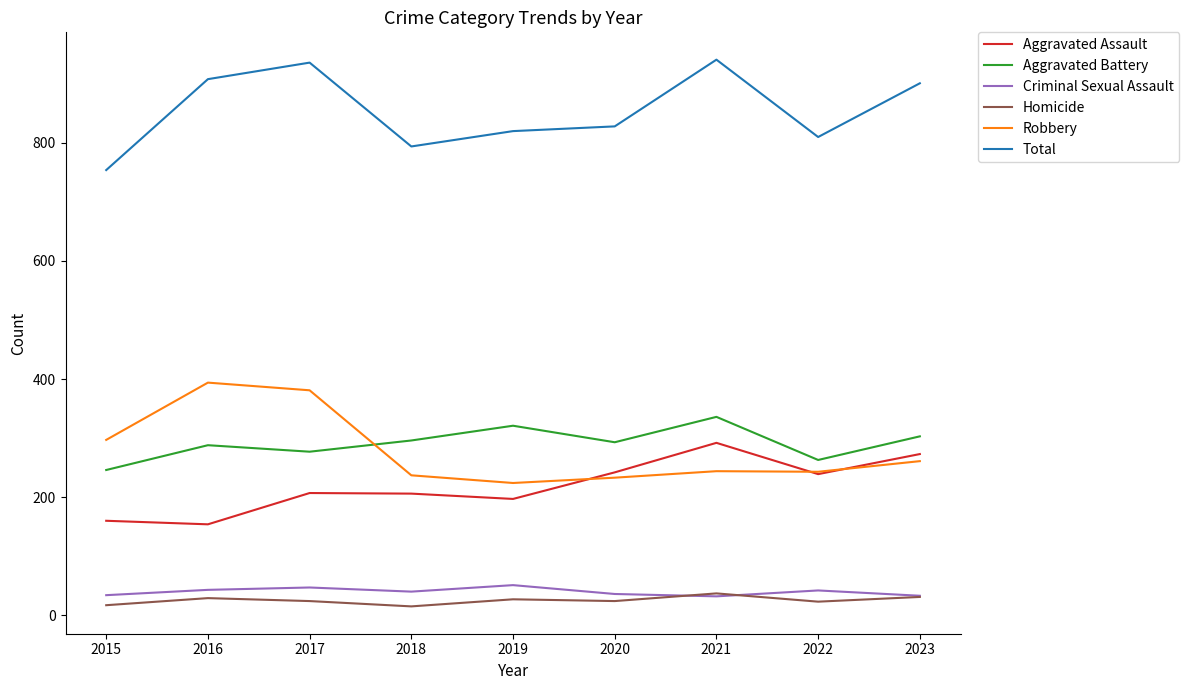

True or false: Aggravated Battery and Robbery cross at least once.

True